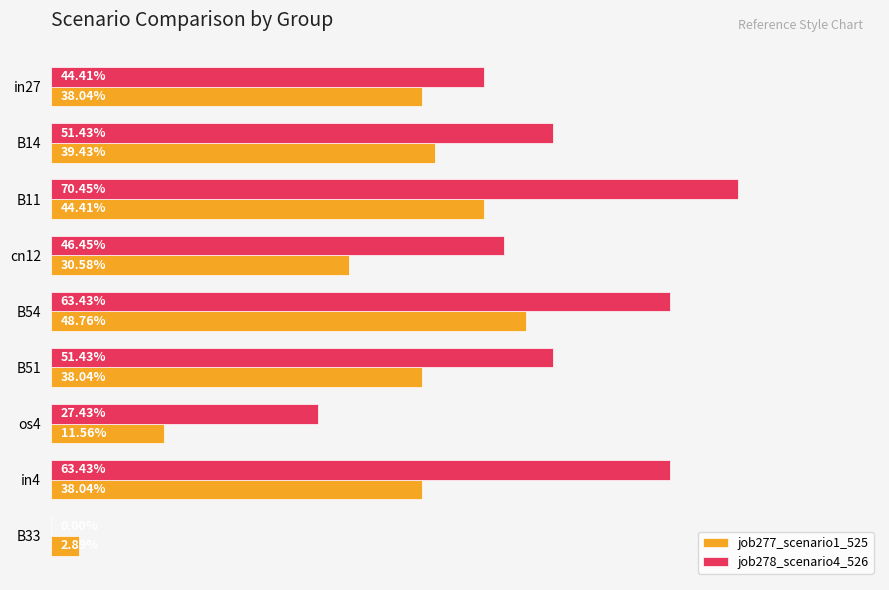

What are all the series names shown in the legend?

job277_scenario1_525, job278_scenario4_526